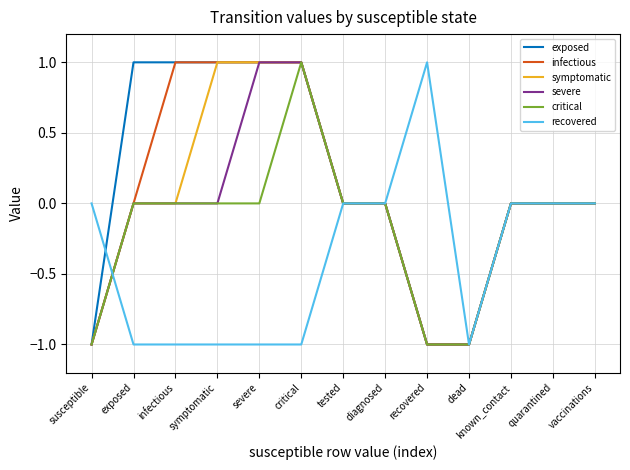

Reading right to left, list all the values displayed in this chart.

exposed: vaccinations=0	quarantined=0	known_contact=0	dead=-1	recovered=-1	diagnosed=0	tested=0	critical=1	severe=1	symptomatic=1	infectious=1	exposed=1	susceptible=-1
infectious: vaccinations=0	quarantined=0	known_contact=0	dead=-1	recovered=-1	diagnosed=0	tested=0	critical=1	severe=1	symptomatic=1	infectious=1	exposed=0	susceptible=-1
symptomatic: vaccinations=0	quarantined=0	known_contact=0	dead=-1	recovered=-1	diagnosed=0	tested=0	critical=1	severe=1	symptomatic=1	infectious=0	exposed=0	susceptible=-1
severe: vaccinations=0	quarantined=0	known_contact=0	dead=-1	recovered=-1	diagnosed=0	tested=0	critical=1	severe=1	symptomatic=0	infectious=0	exposed=0	susceptible=-1
critical: vaccinations=0	quarantined=0	known_contact=0	dead=-1	recovered=-1	diagnosed=0	tested=0	critical=1	severe=0	symptomatic=0	infectious=0	exposed=0	susceptible=-1
recovered: vaccinations=0	quarantined=0	known_contact=0	dead=-1	recovered=1	diagnosed=0	tested=0	critical=-1	severe=-1	symptomatic=-1	infectious=-1	exposed=-1	susceptible=0